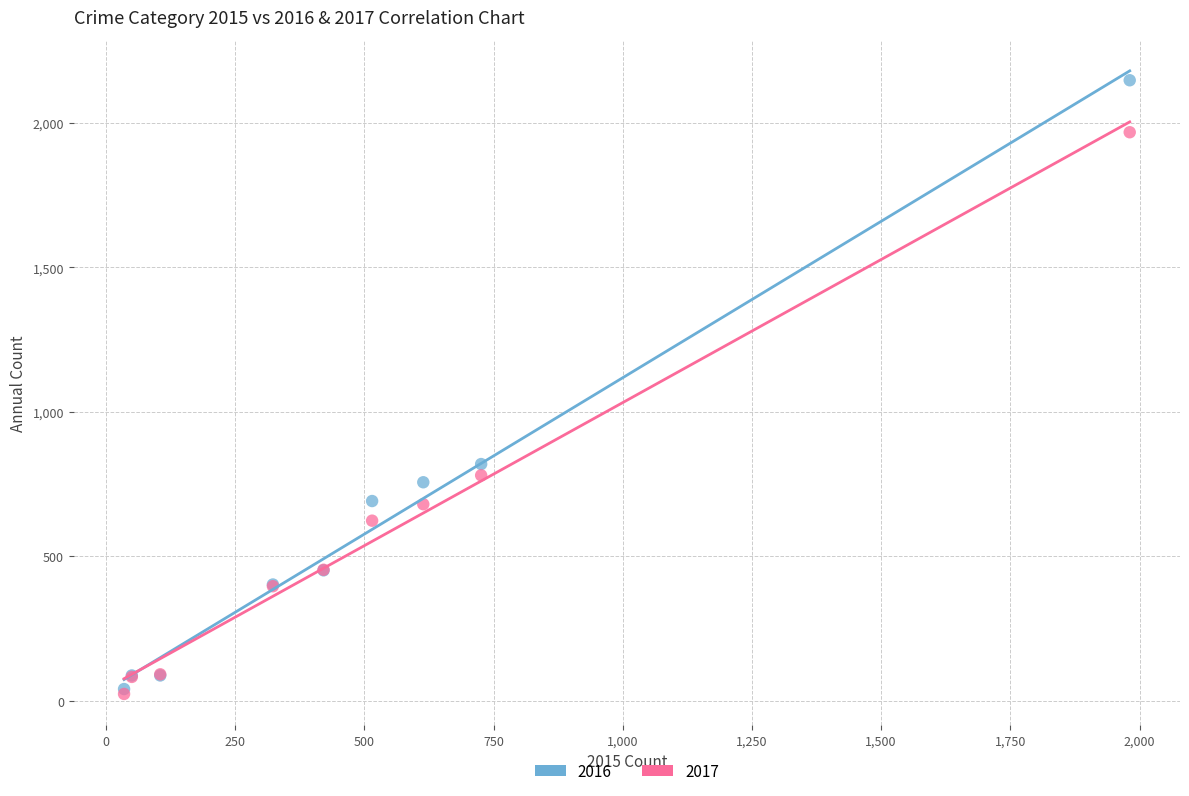

In the 2017 series, what Y value is closest to 995?

780